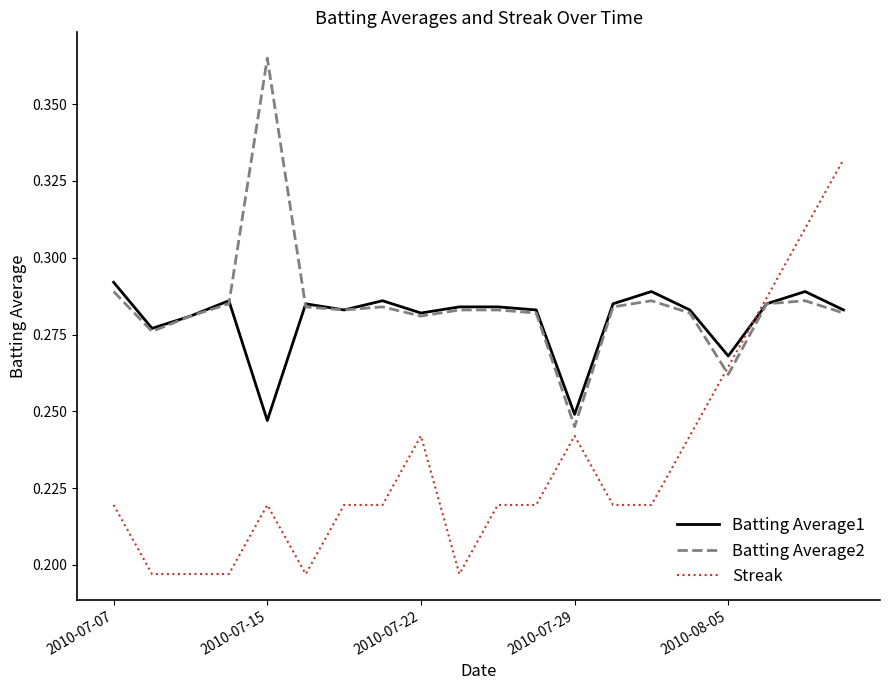

True or false: Batting Average2 and Streak cross at least once.

True